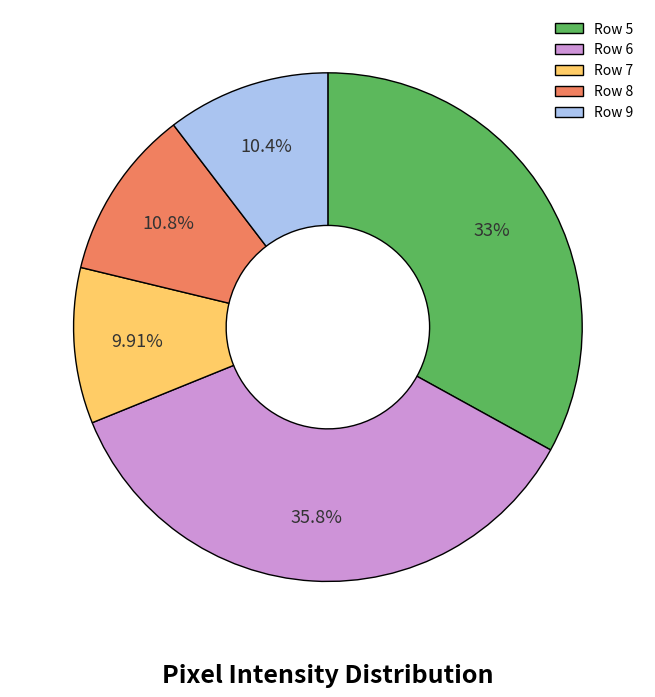

Does Row 9 account for over 50% of the chart?

No